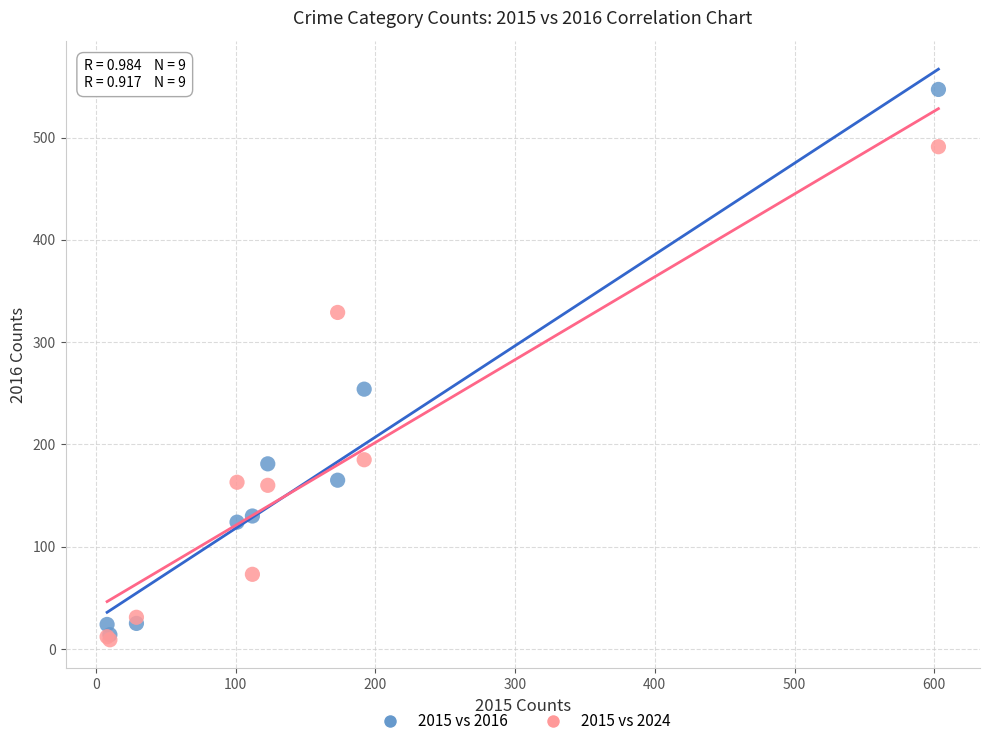

Which series has the widest spread of Y values?

2015 vs 2016